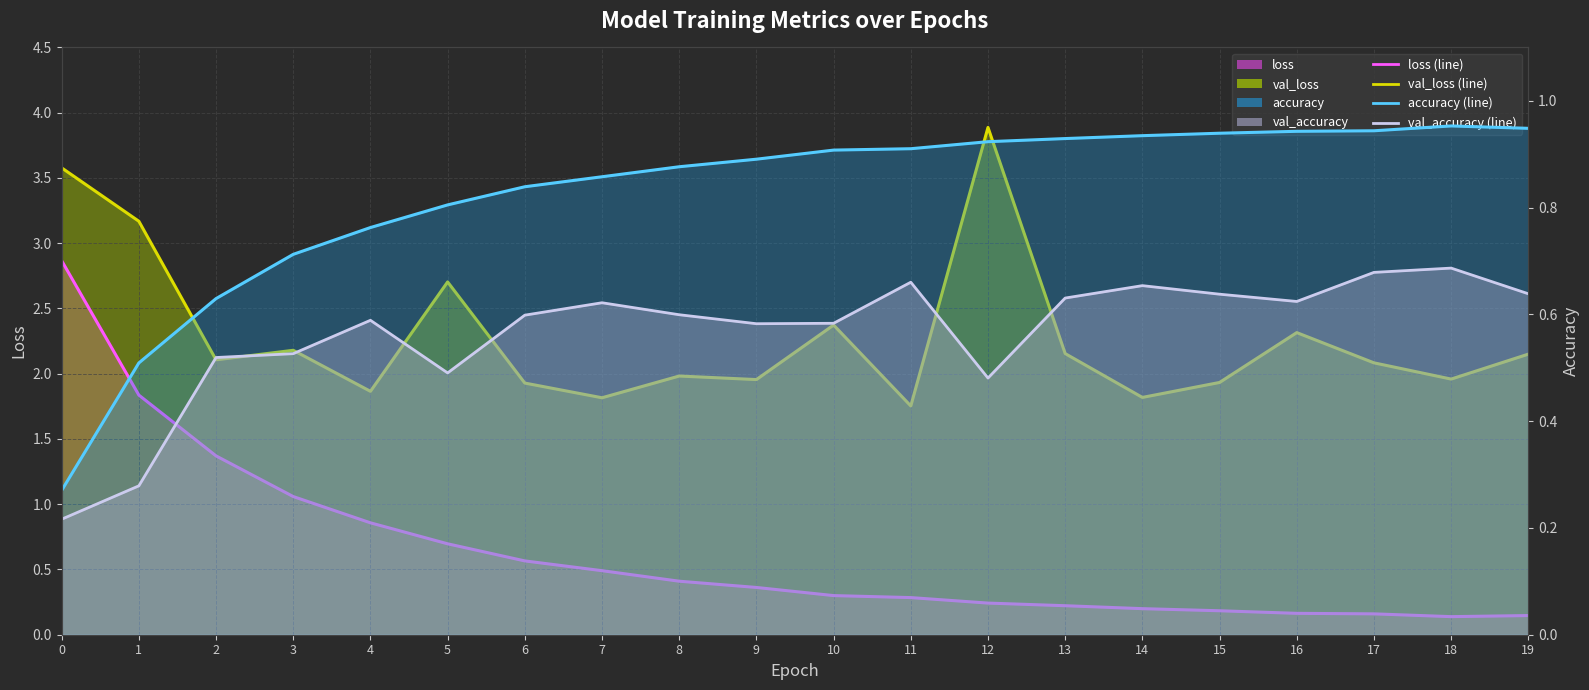

Where is the first local maximum for val_loss (line)?

3